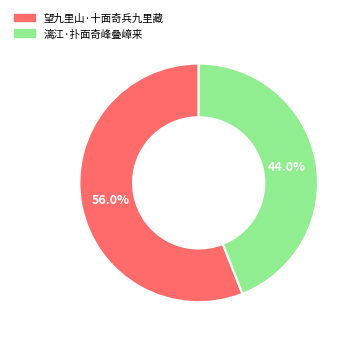

Combined, what portion of the pie is 漓江·扑面奇峰叠嶂来 and 望九里山·十面奇兵九里藏?

100.0%